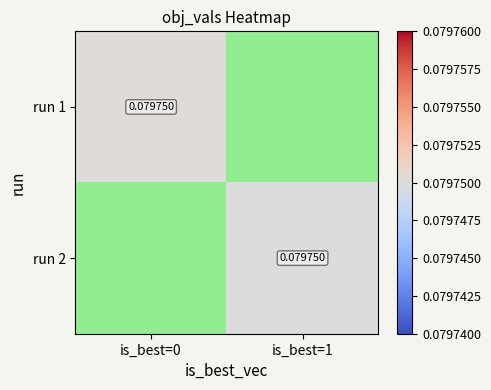

What is the minimum value for run 1?

0.1